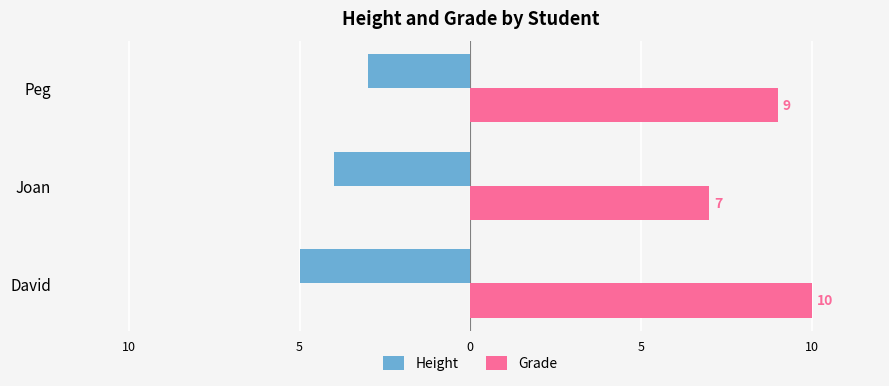

What is the value of the Grade bar at the 2nd from the left?

7